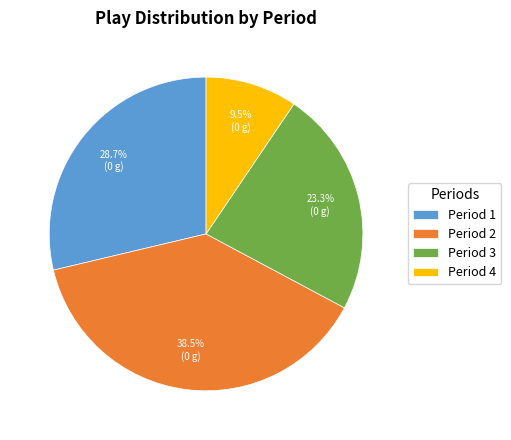

Which has a higher value, Period 4 or Period 2?

Period 2